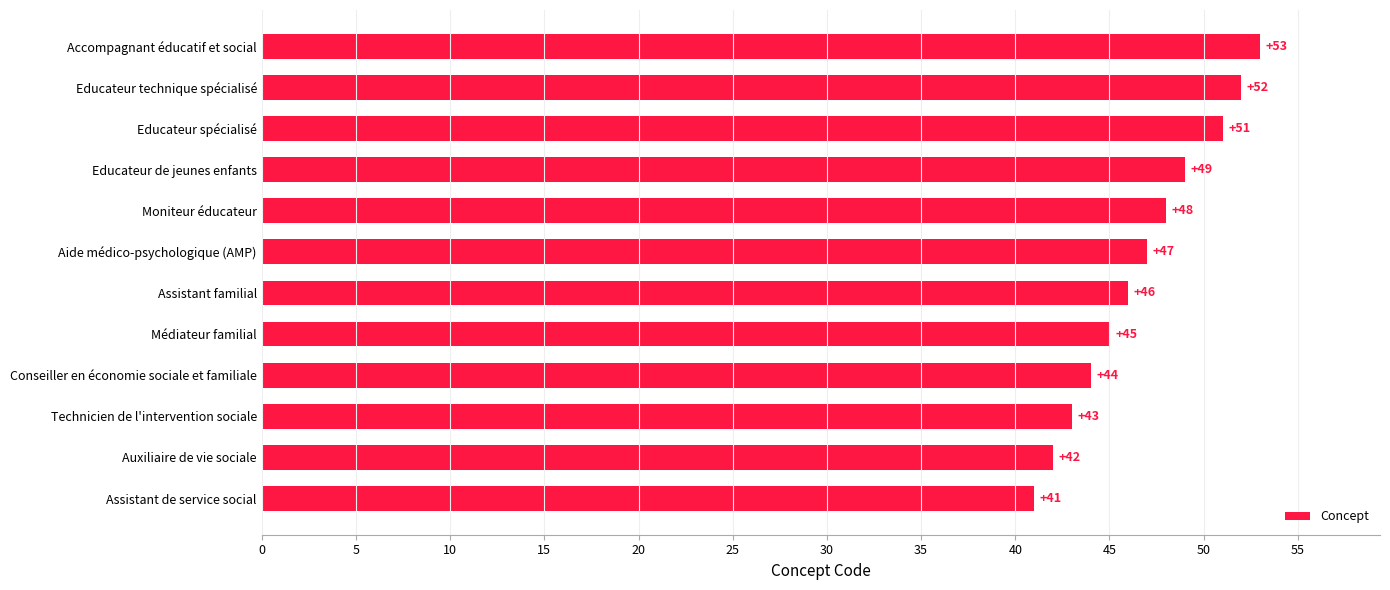

Is it true that the value at Educateur de jeunes enfants is 49?

True